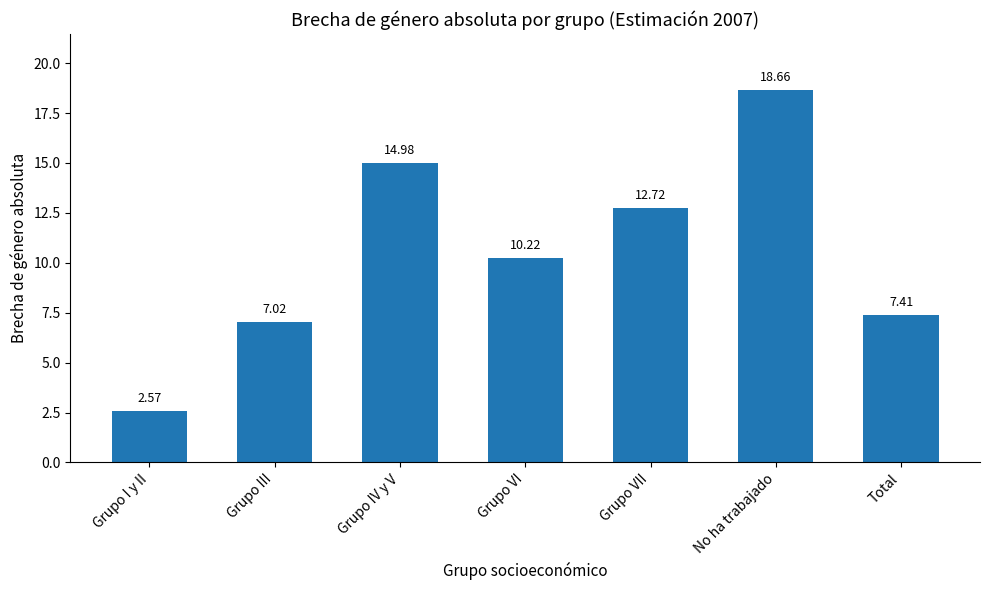

List the labels in order of value, smallest first.

Grupo I y II, Grupo III, Total, Grupo VI, Grupo VII, Grupo IV y V, No ha trabajado